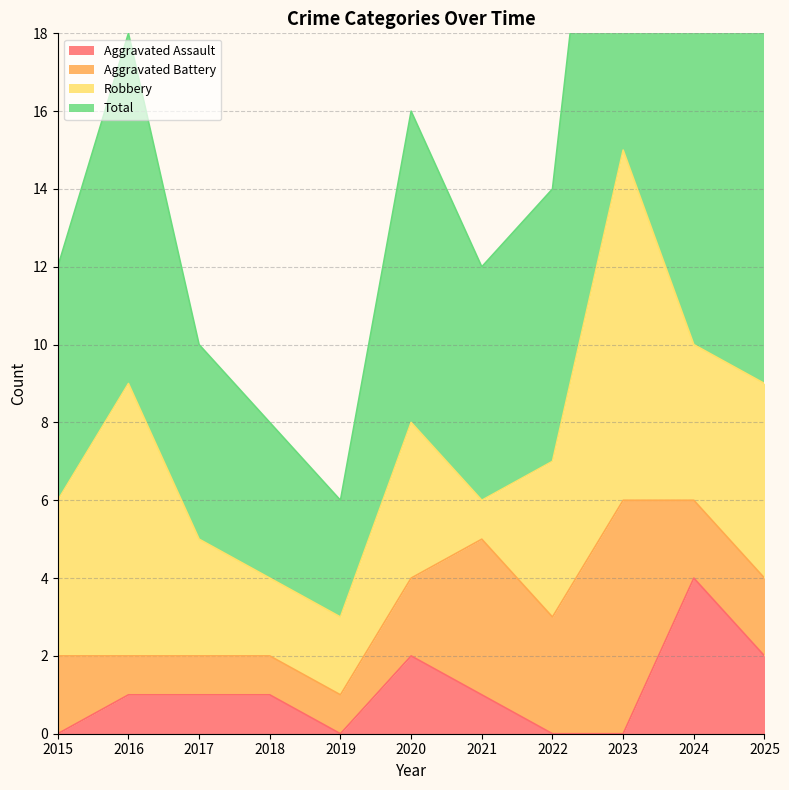

Which category has the highest value in the Aggravated Assault series?

2024